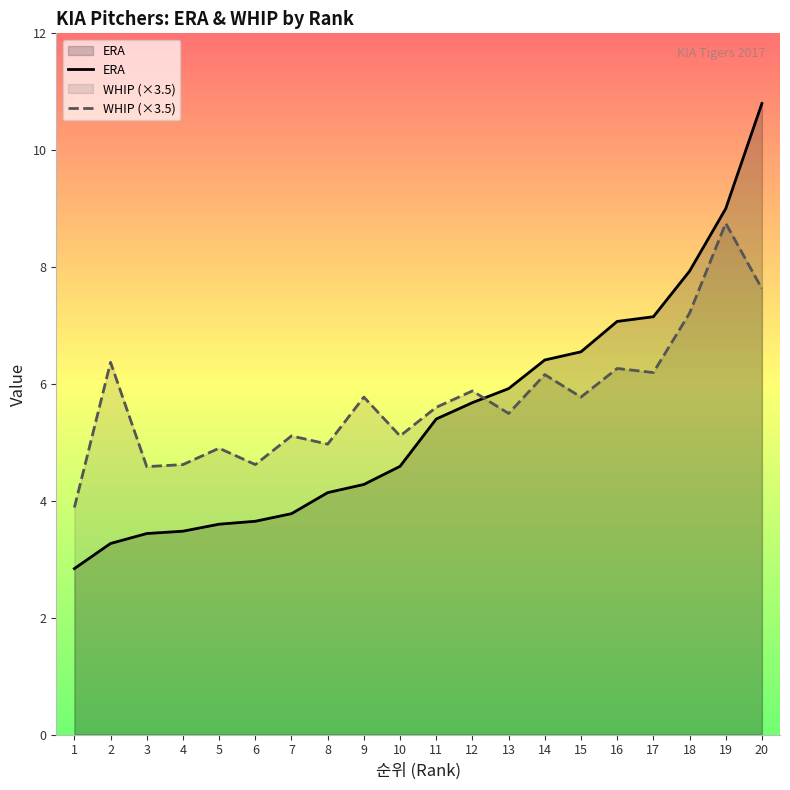

How many intersections are there between WHIP (×3.5) and ERA?

1